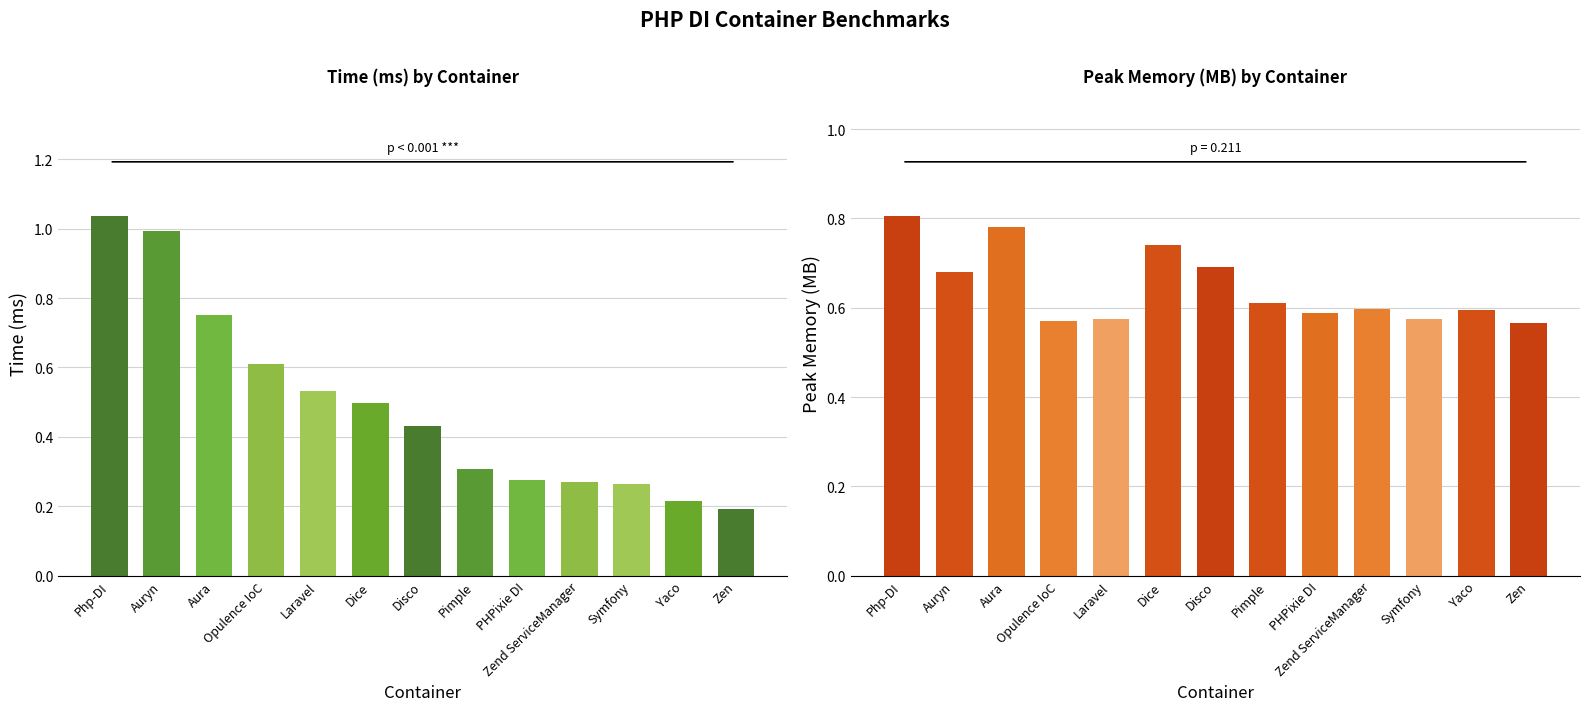

What is the label of the 13th bar from the right?

Php-DI